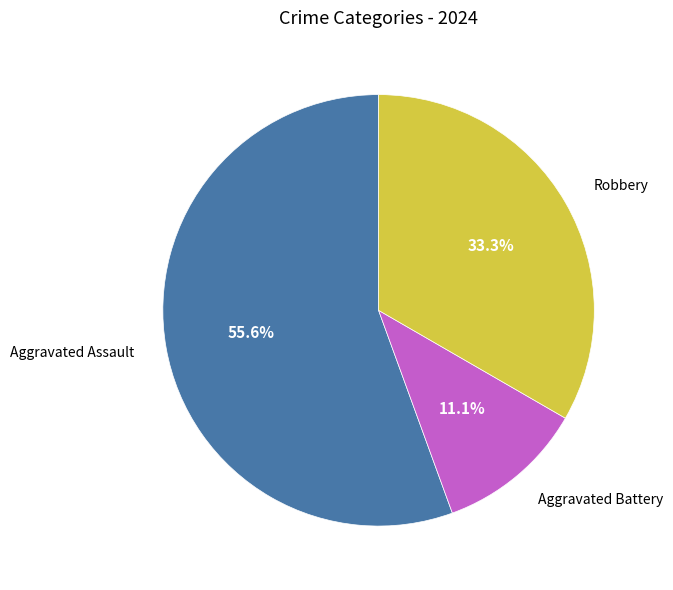

Count the number of slices in the pie.

3